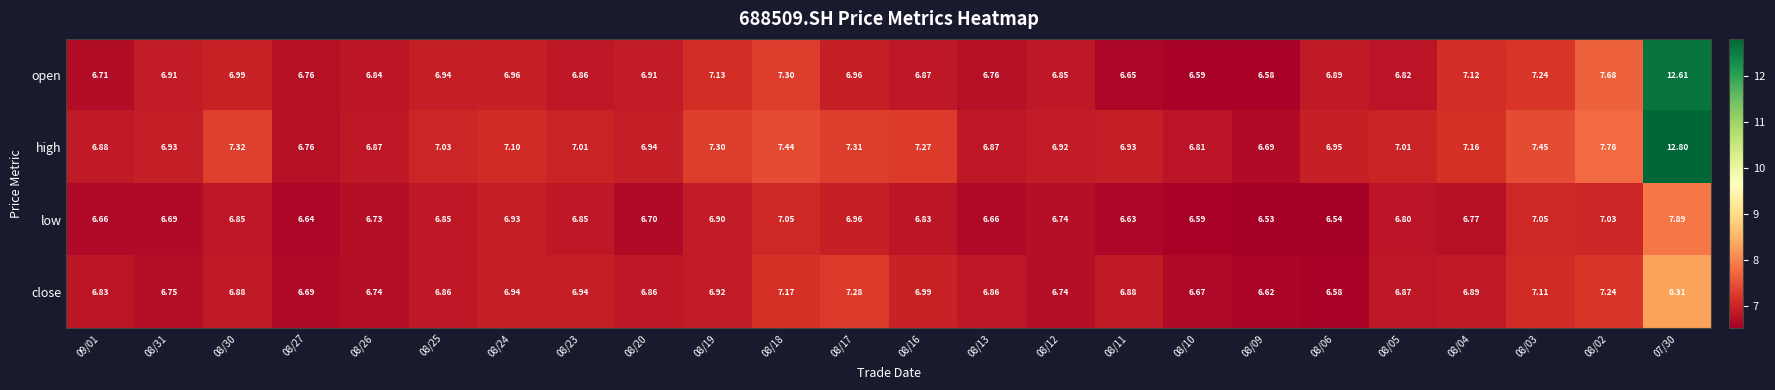

Rank the series by their average value, from lowest to highest.

low, close, open, high